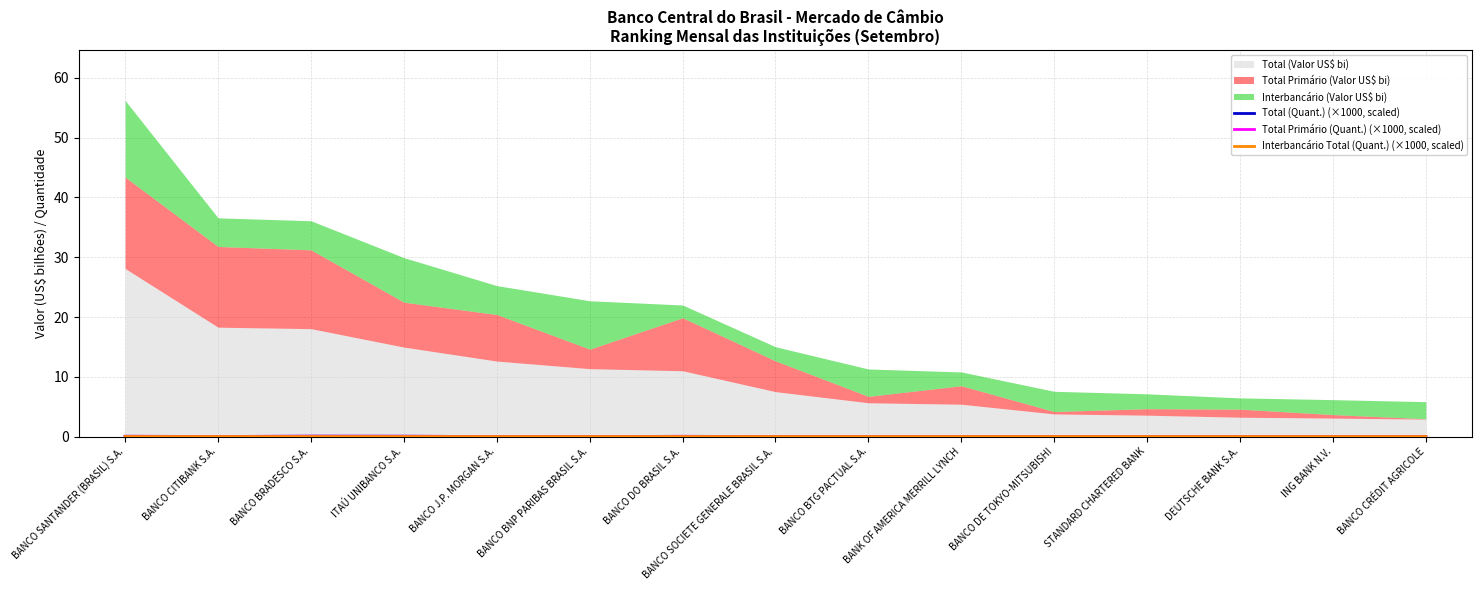

True or false: Interbancário Total (Quant.) (×1000, scaled) has more than 0 points higher than both neighbors.

True